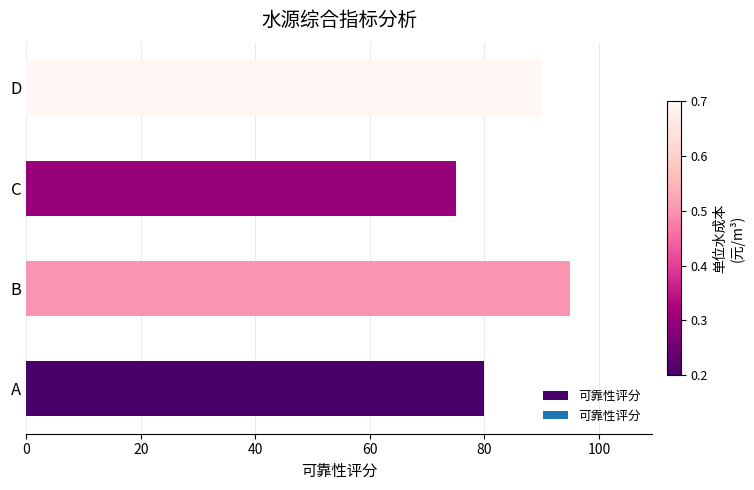

List the labels in order of value, smallest first.

C, A, D, B